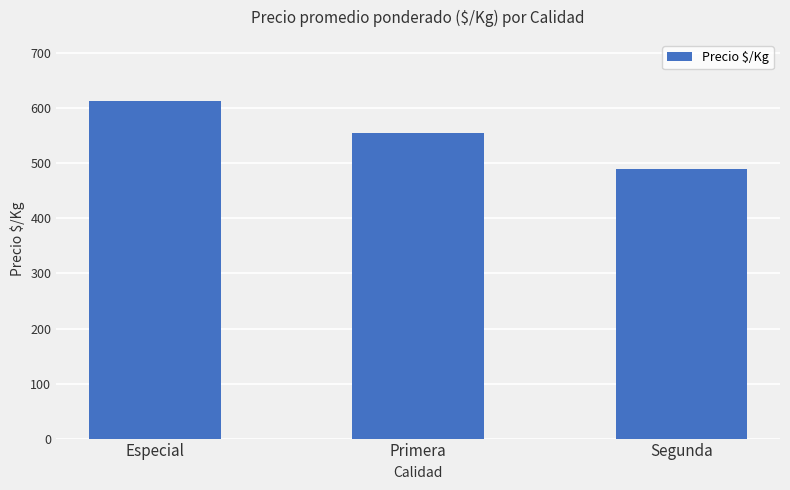

Reading left to right, what are all the values shown in this chart?

614	555	490